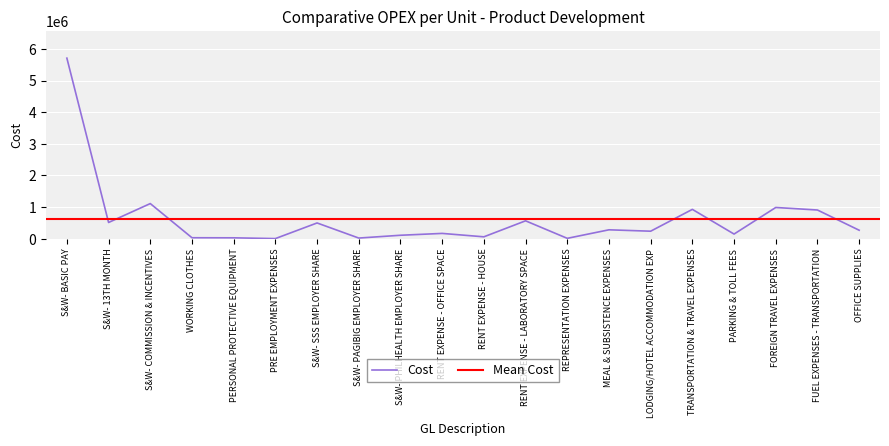

At which category does the data reach its first local peak?

S&W- COMMISSION & INCENTIVES